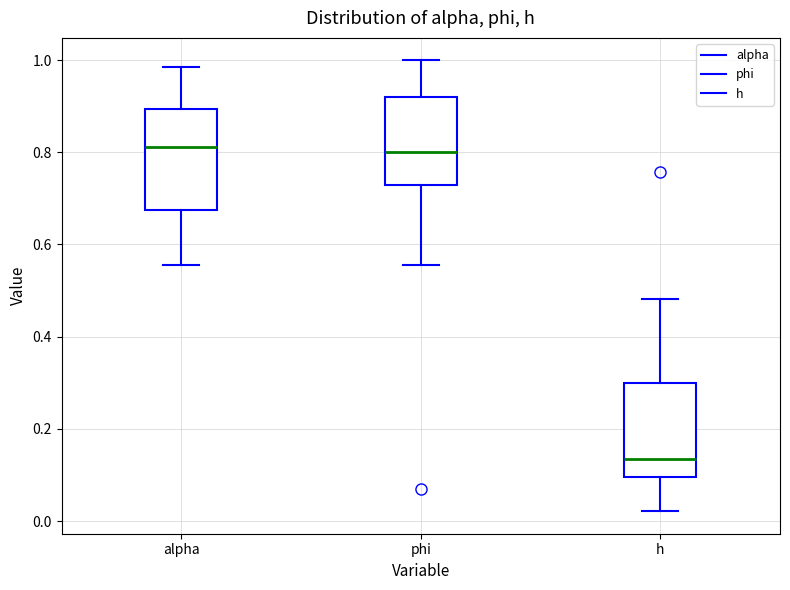

Reading left to right, transcribe this box plot: for each box, give where its median line is, the range the box spans, and where its two whiskers end, as read against the y-axis. The values are not printed on the chart, so give them approximately, as read against the axis.

alpha: median 0.82, box 0.68 to 0.90, whiskers 0.56 to 0.98
phi: median 0.80, box 0.72 to 0.92, whiskers 0.56 to 1.00
h: median 0.14, box 0.10 to 0.30, whiskers 0.02 to 0.48